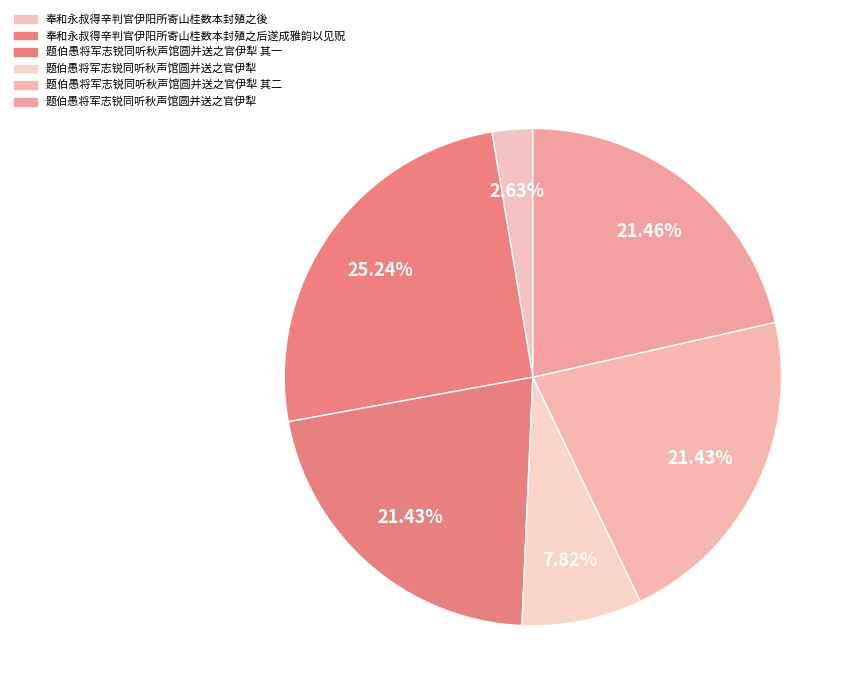

How many slices are in this pie chart?

6